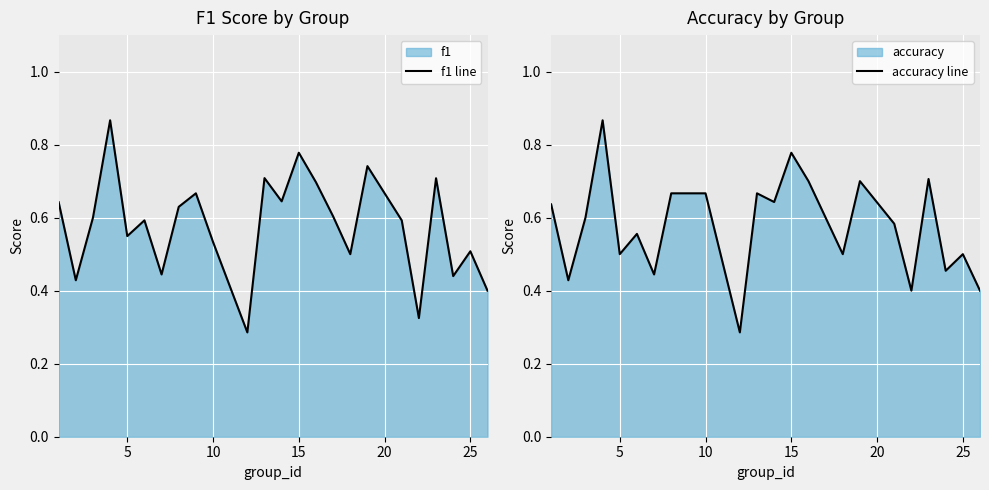

The f1 line series shows 0.5 at 25. True or false?

True